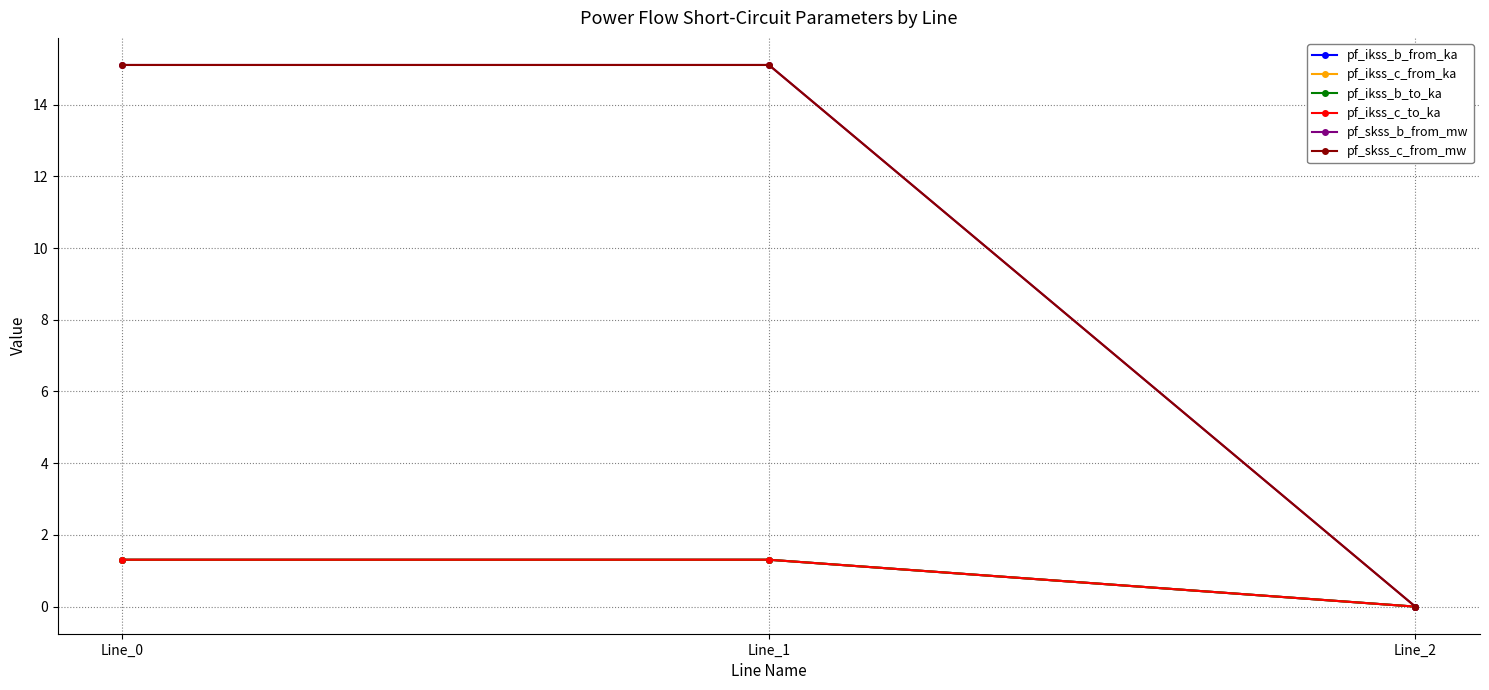

Is it true that pf_ikss_b_from_ka equals 1.3 at Line_1?

True